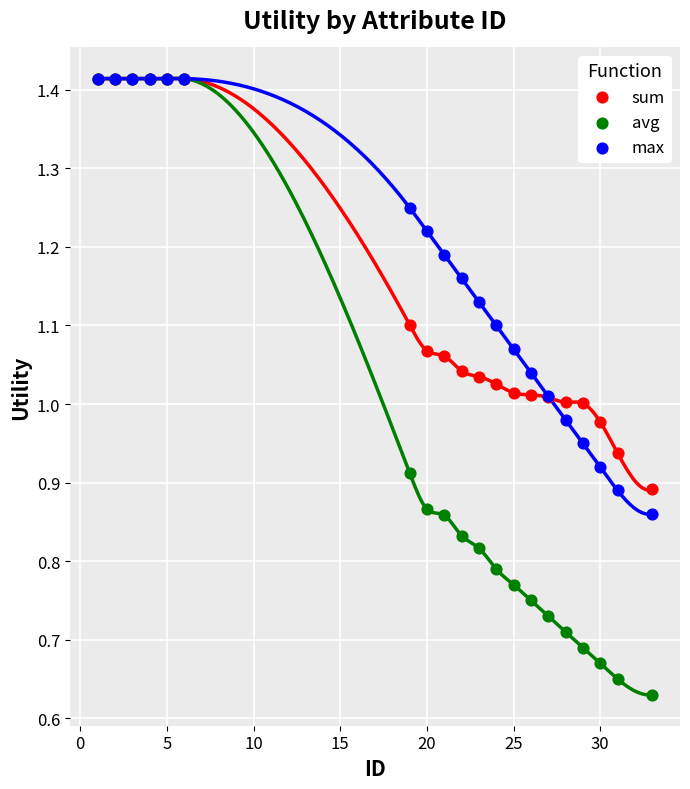

Which series has the largest Y range (max minus min)?

avg